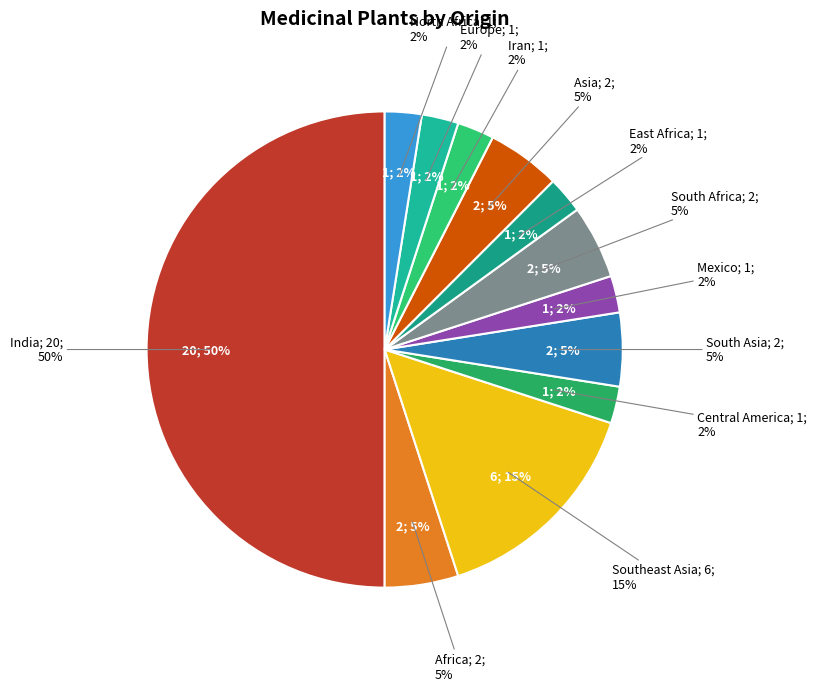

Is the sum of South Africa and East Africa greater than half?

No